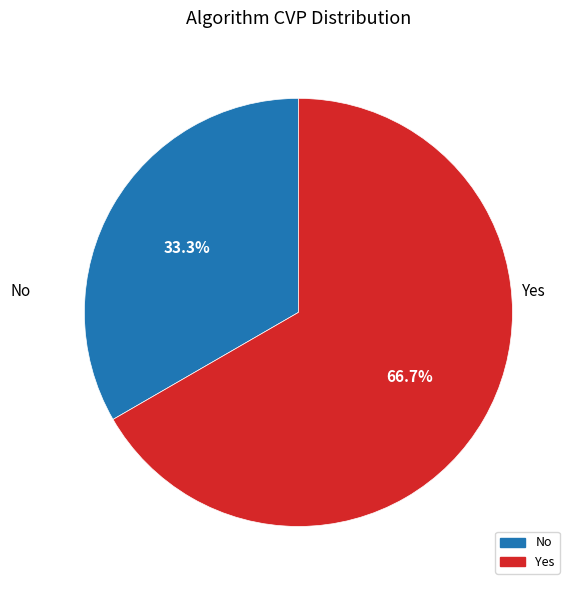

What percentage is NOT represented by No?

66.7%